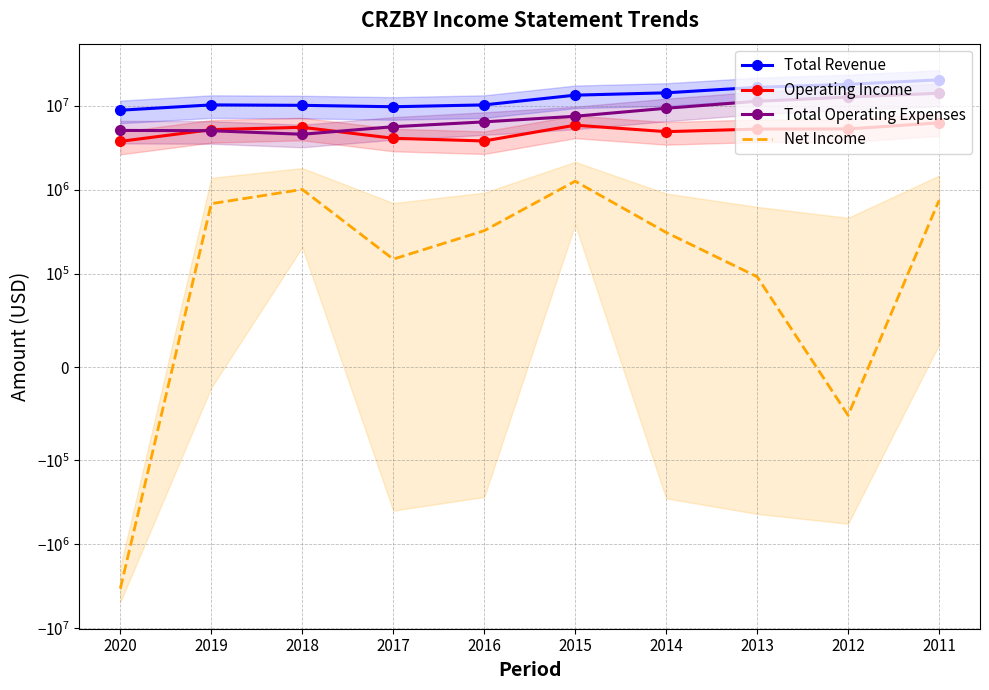

What is the maximum value for Operating Income?

6261100